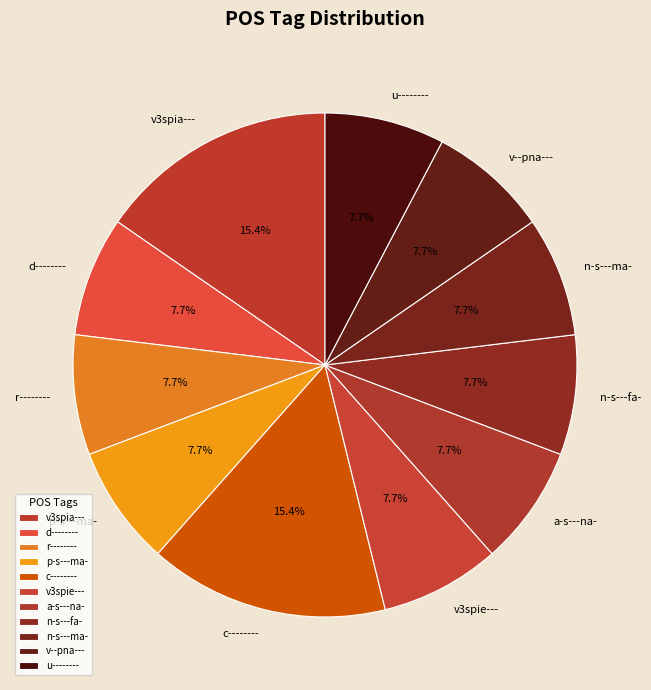

Between a-s---na- and c--------, which is larger?

c--------